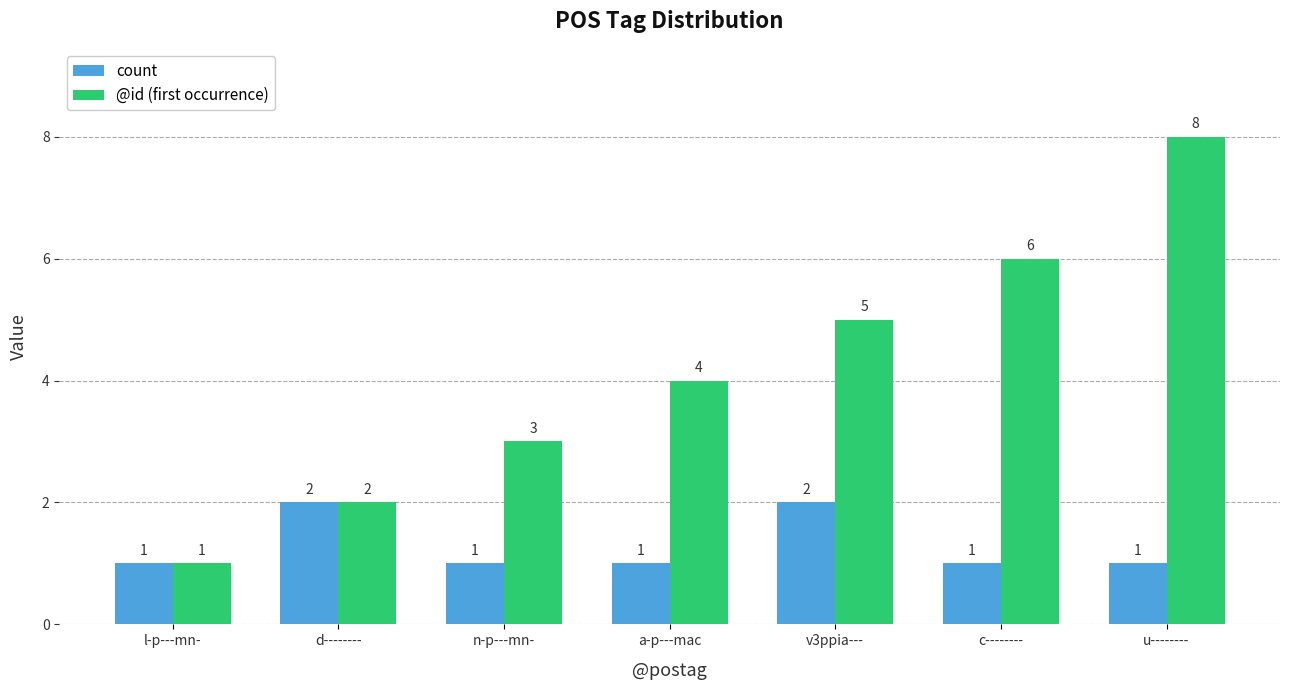

What is the difference between the maximum and second lowest values in the @id (first occurrence) series?

6